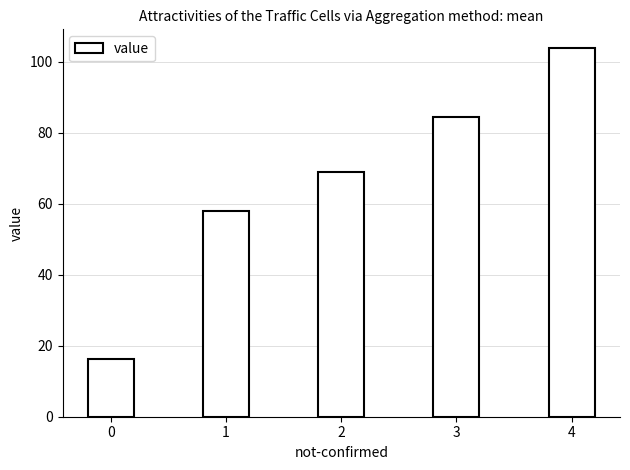

Reading left to right, list all the values displayed in this chart.

0=16.2	1=58.0	2=69.0	3=84.6	4=104.0